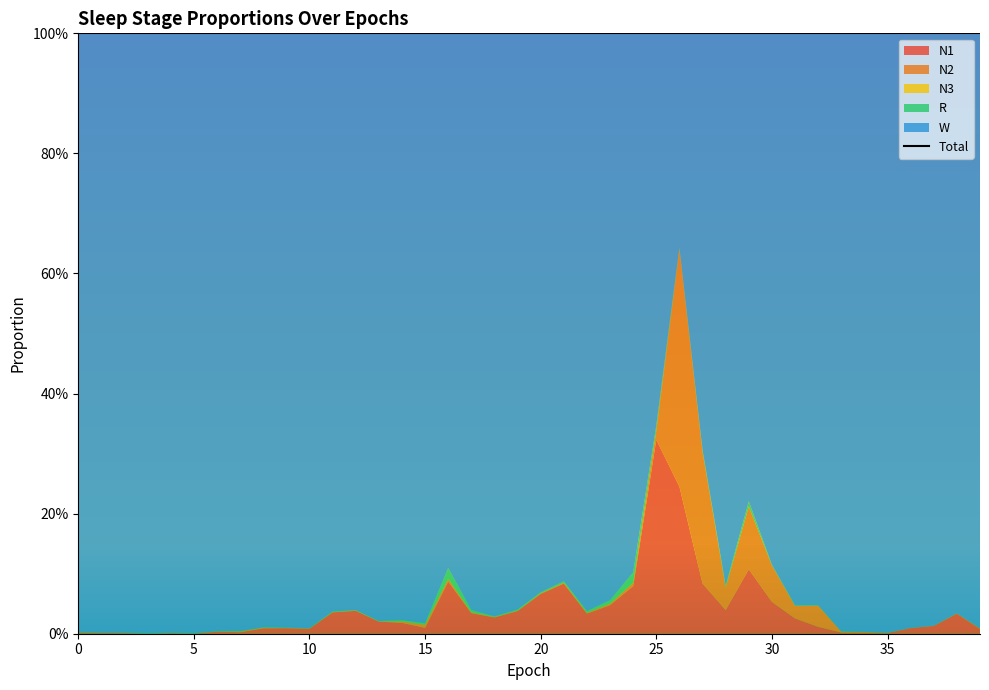

What is the greatest value displayed?

1.0